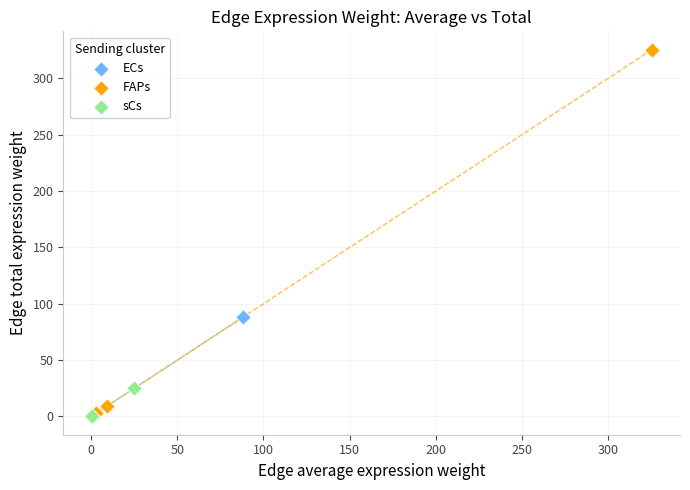

Which series has the largest Y range (max minus min)?

FAPs